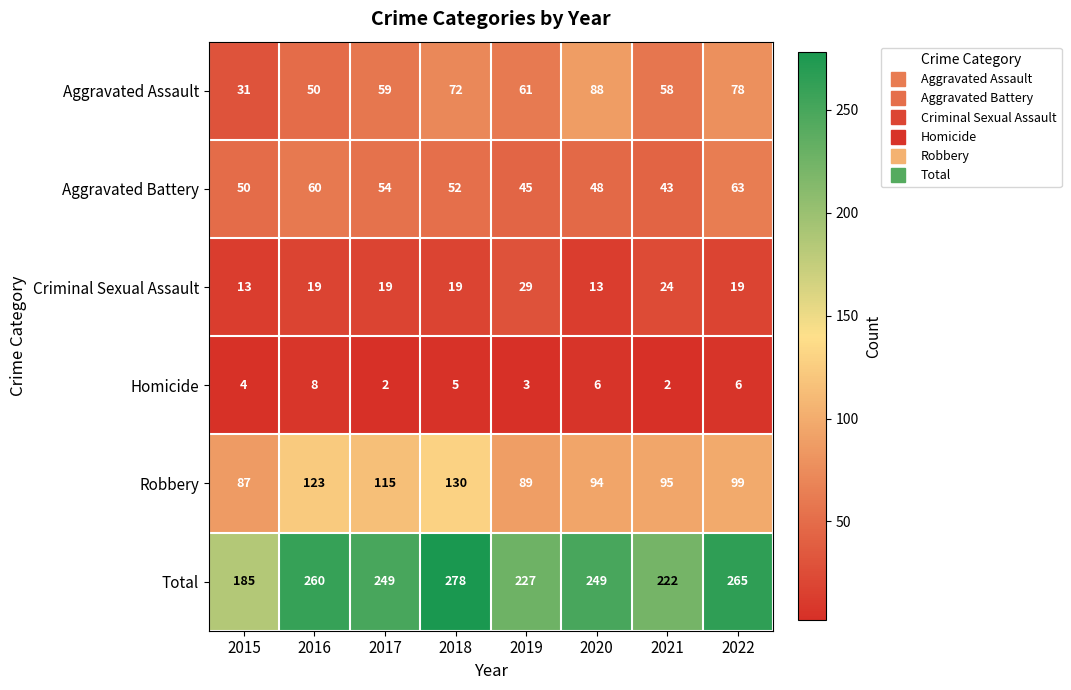

What is the lowest value of the Criminal Sexual Assault series?

13